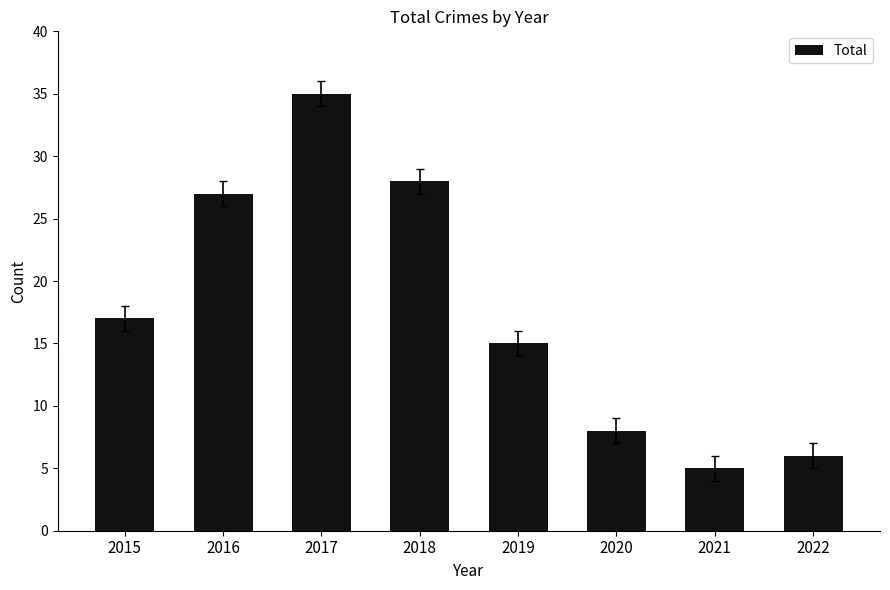

Read the value at 2017.

35